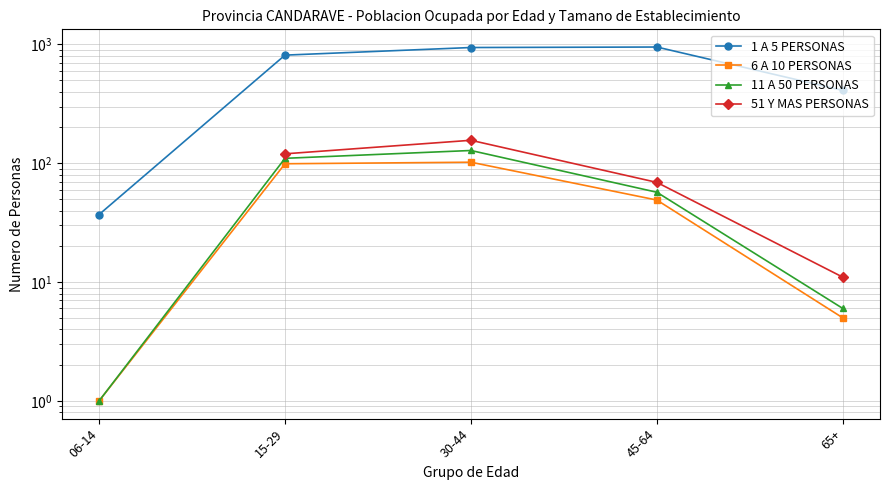

What is the minimum value shown in the chart?

1.0